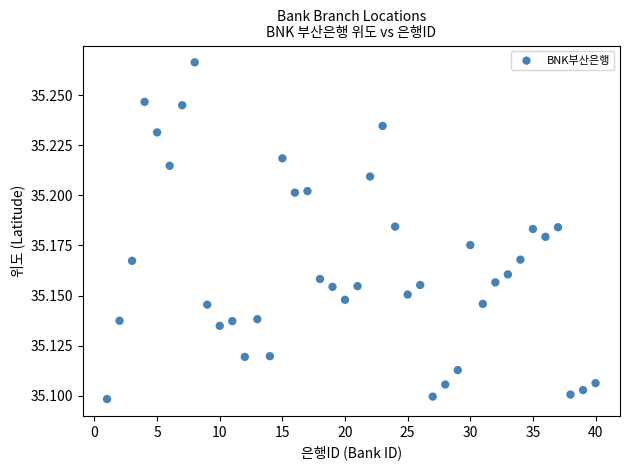

What is the range of X values (max minus min)?

39.0